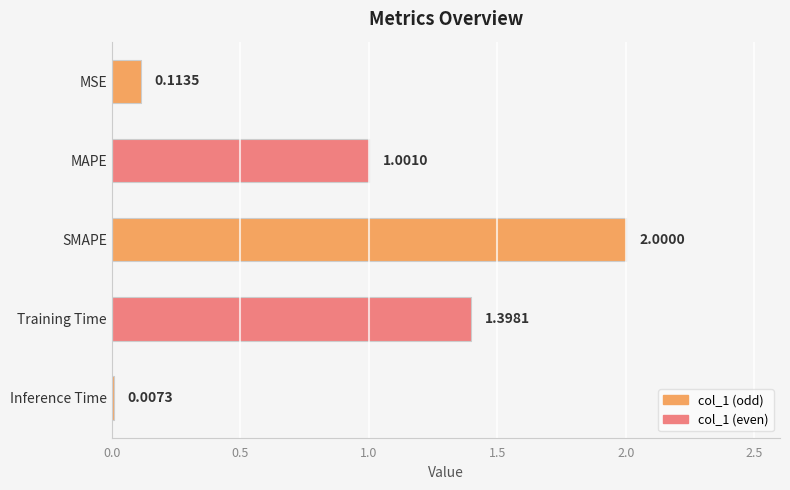

At which category does the chart reach its peak across all series?

SMAPE